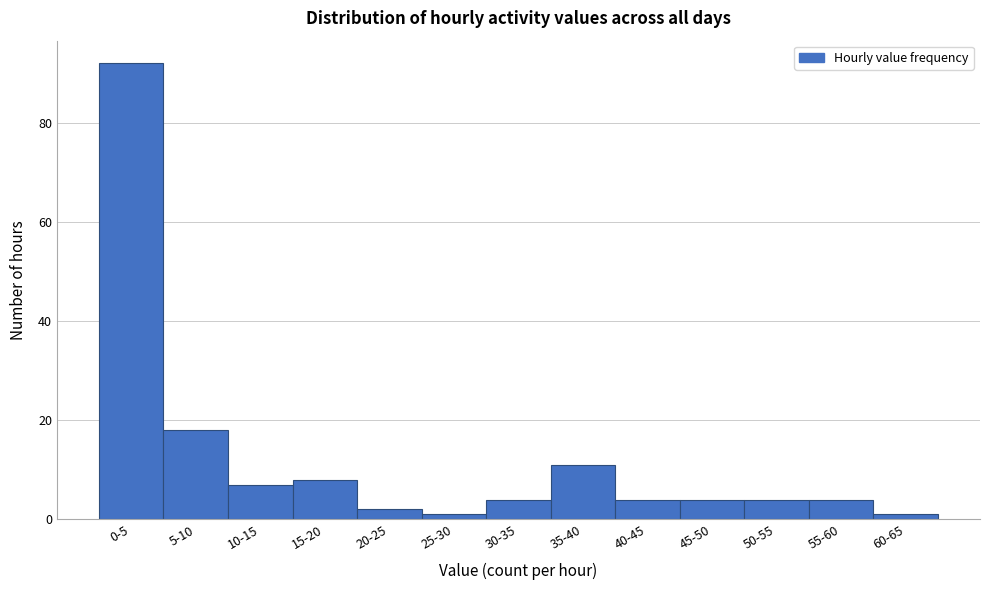

Reading left to right, list all the values displayed in this chart.

0-5=92	5-10=18	10-15=7	15-20=8	20-25=2	25-30=1	30-35=4	35-40=11	40-45=4	45-50=4	50-55=4	55-60=4	60-65=1